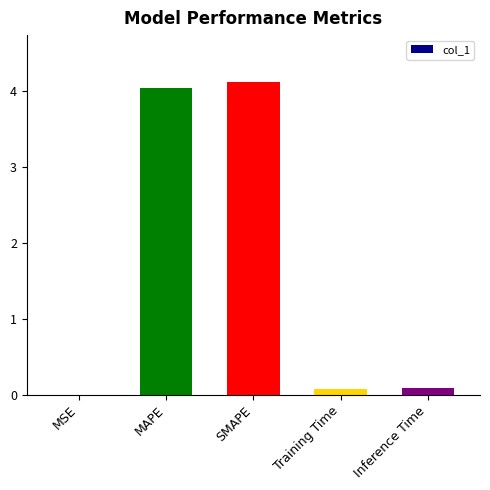

What is the maximum value shown in the chart?

4.1